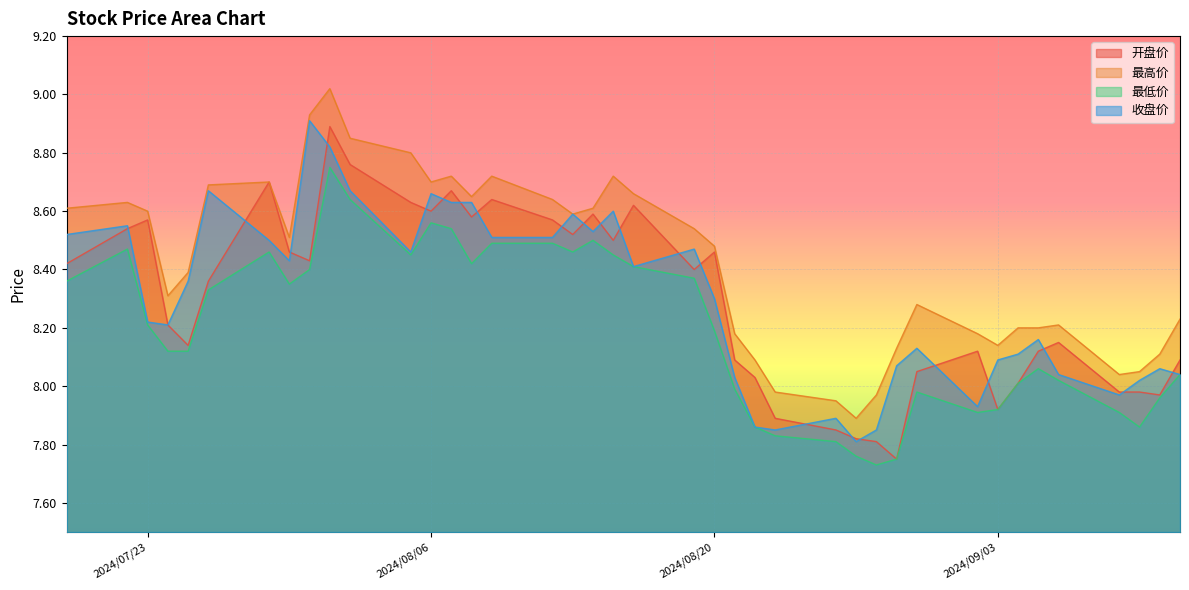

True or false: 最低价 and 最高价 cross at least once.

False